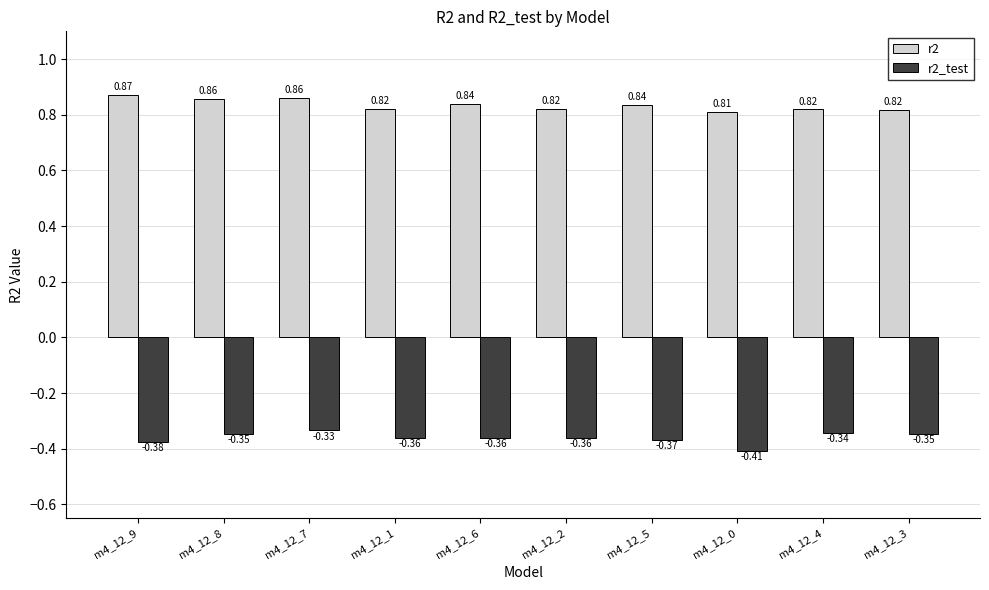

What is the spread (max minus min) of values at m4_12_7?

1.2